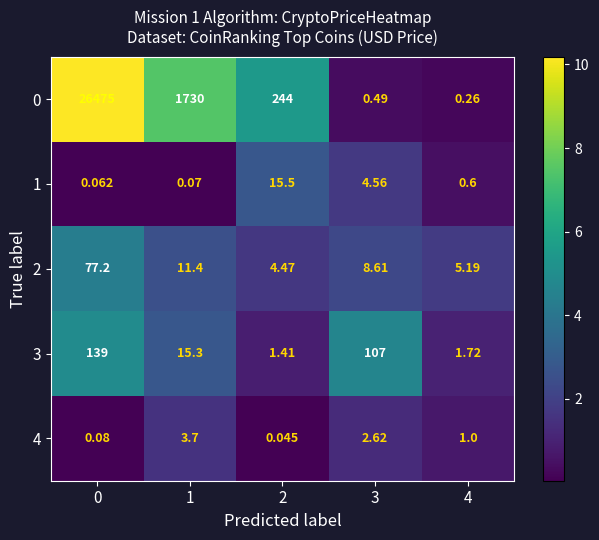

Is the value of 2 at 0 greater than the value of 0 at 0?

No